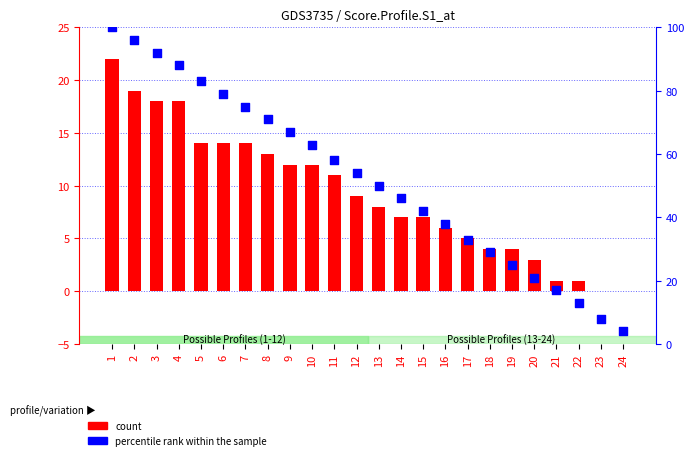

At how many categories does at least one series exceed 39?

15